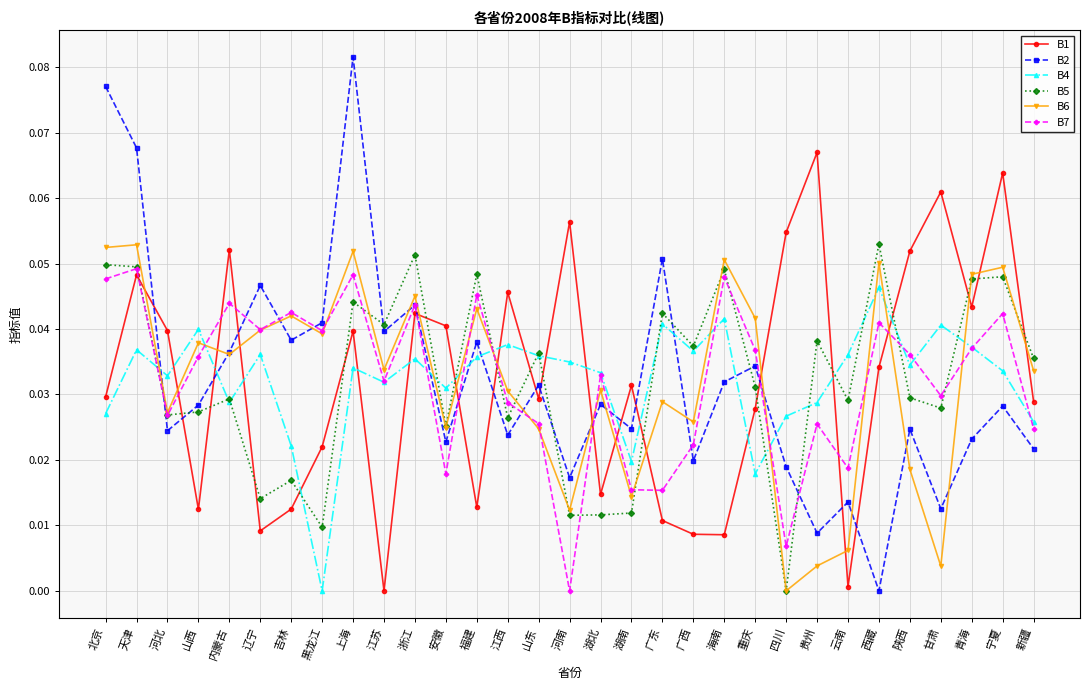

What is the label of the 3rd point from the left?

河北